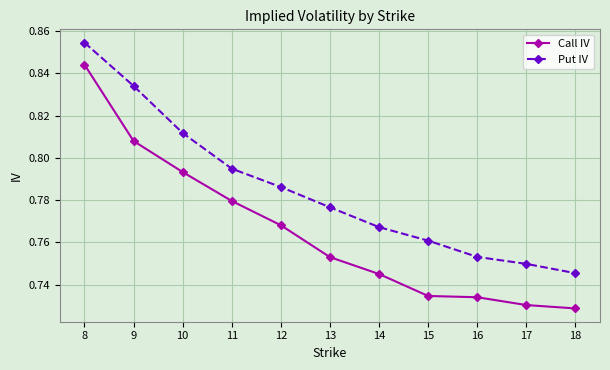

The value of Put IV at 17 is 1.2. True or false?

False